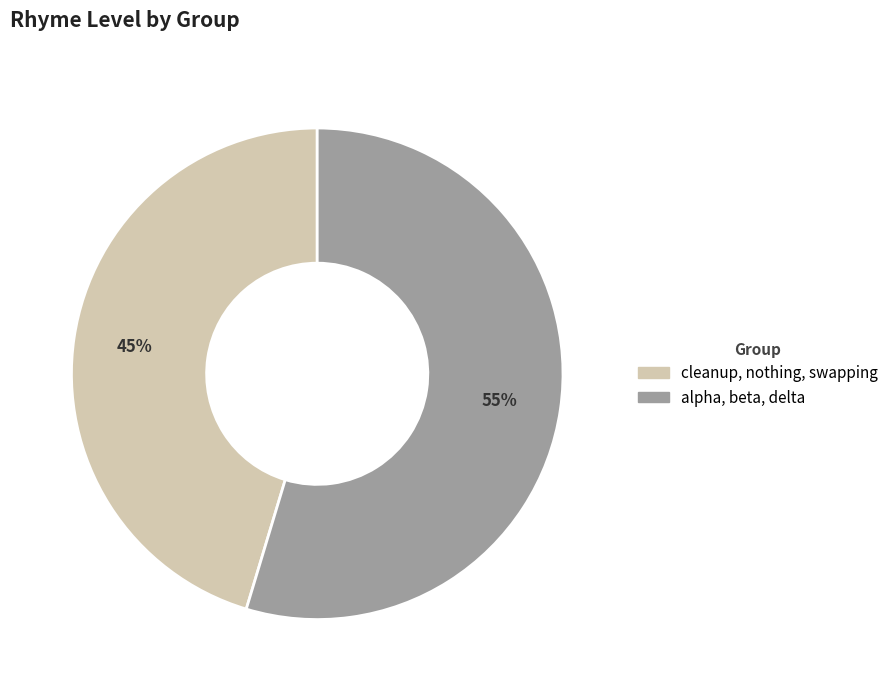

How many slices are in this pie chart?

2